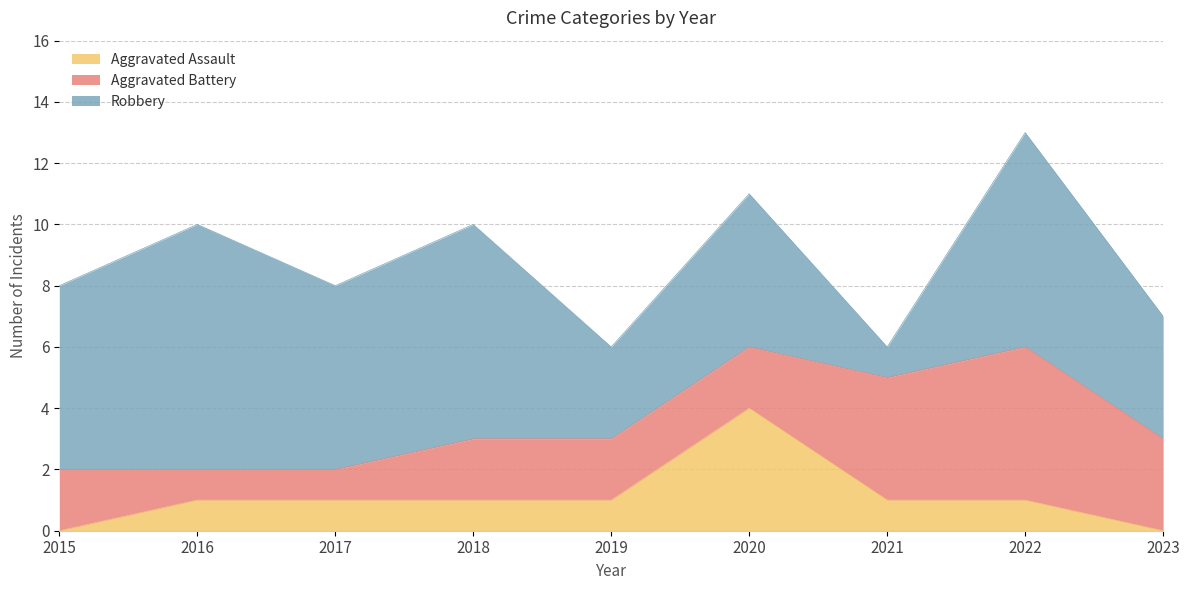

True or false: Aggravated Battery has a value of 5 at 2022.

True